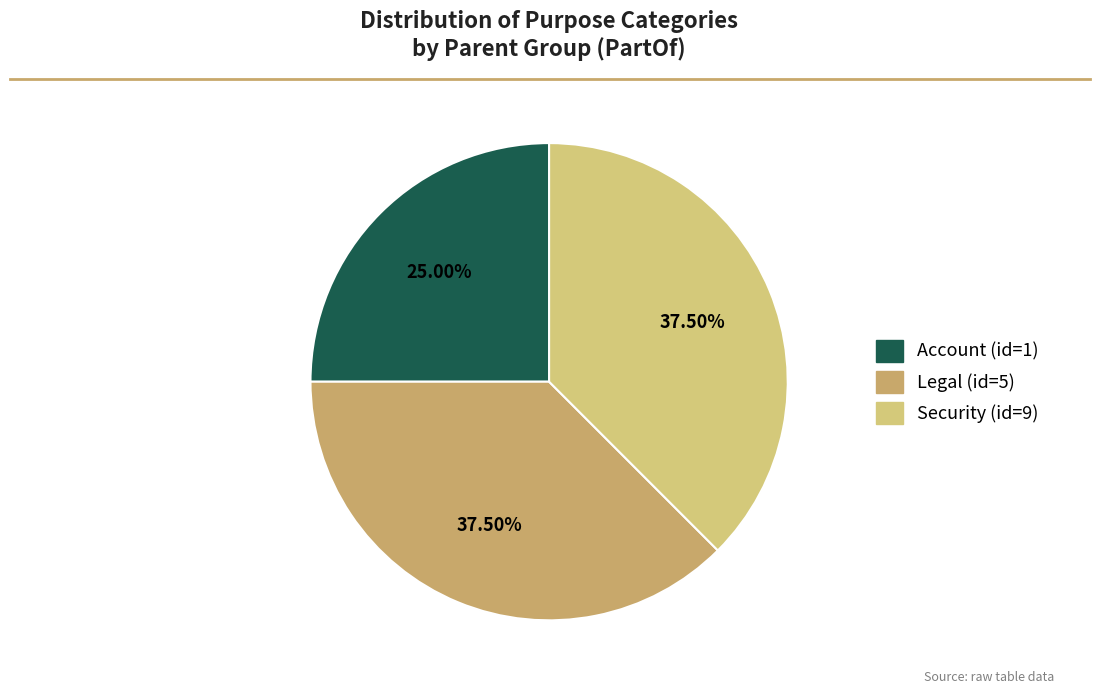

To the nearest percent, what portion does Security (id=9) represent?

38%